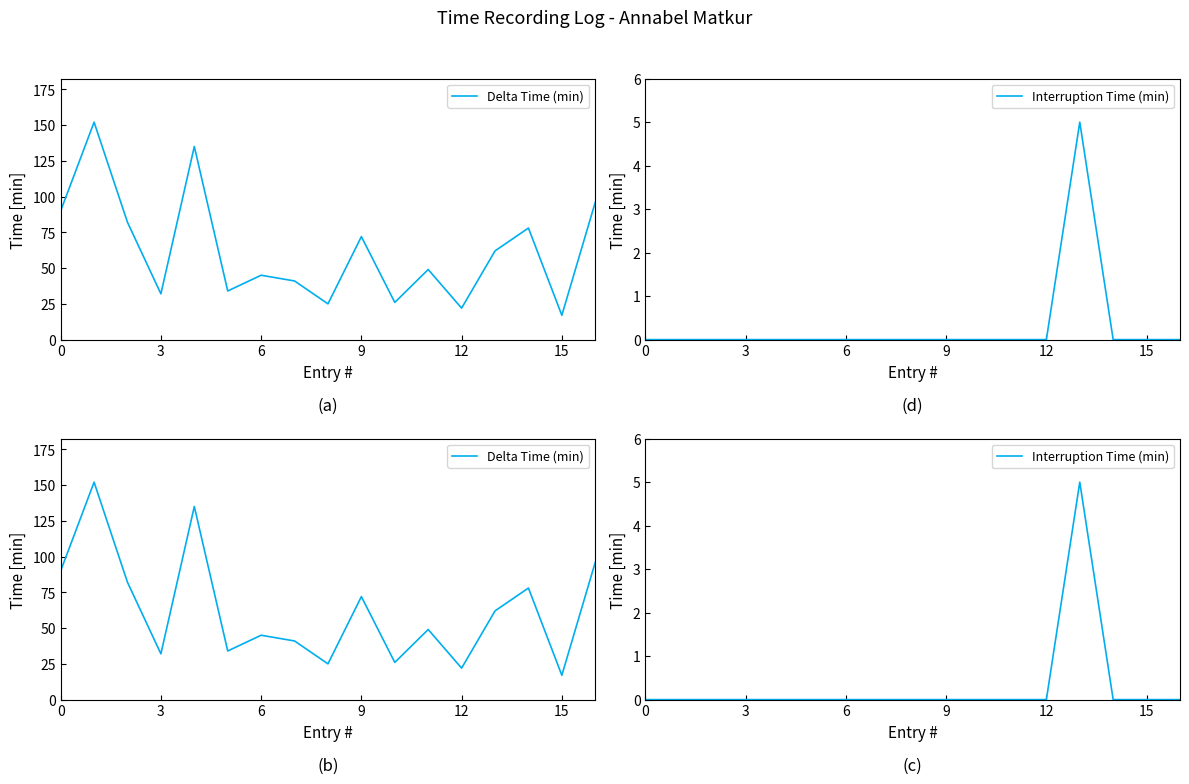

What is the label of the 16th point from the right?

3